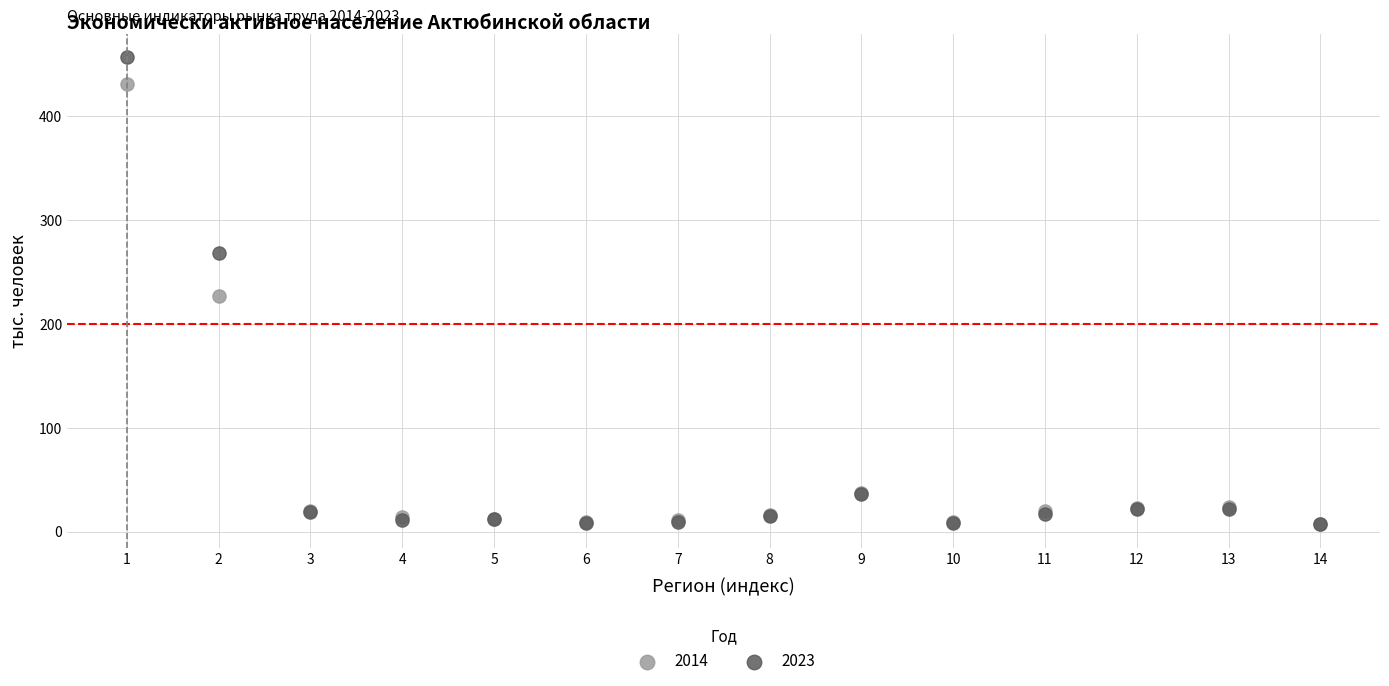

What are all the series names shown in the legend?

2014, 2023